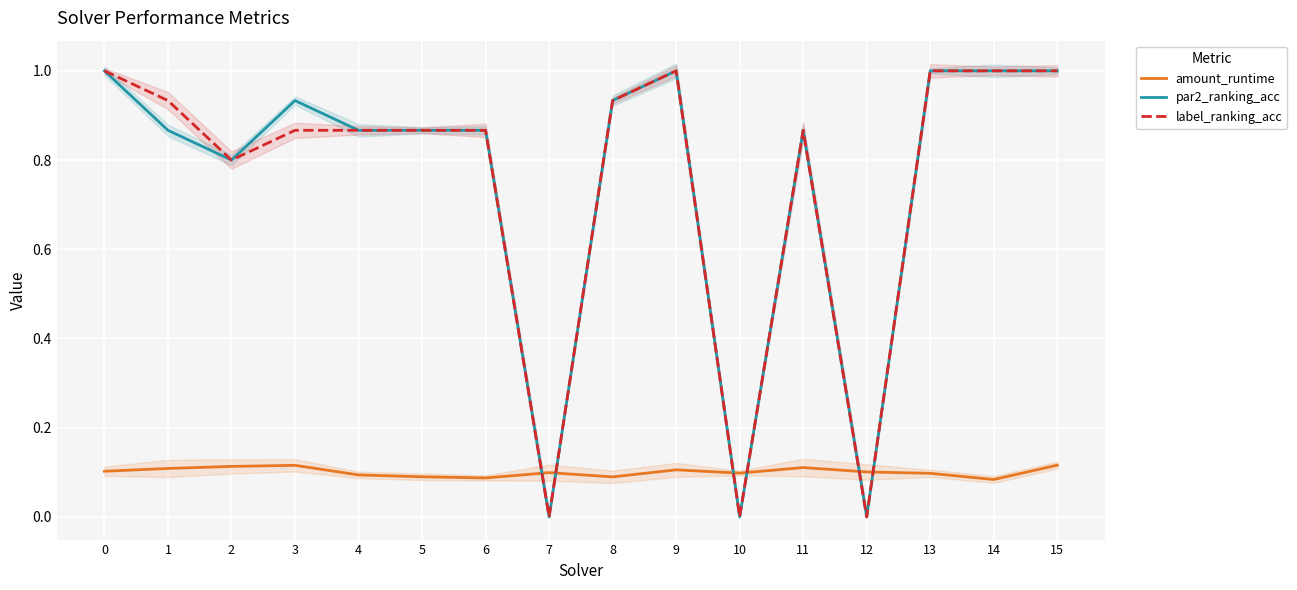

What is the value of the amount_runtime point at the 10th from the left?

0.1